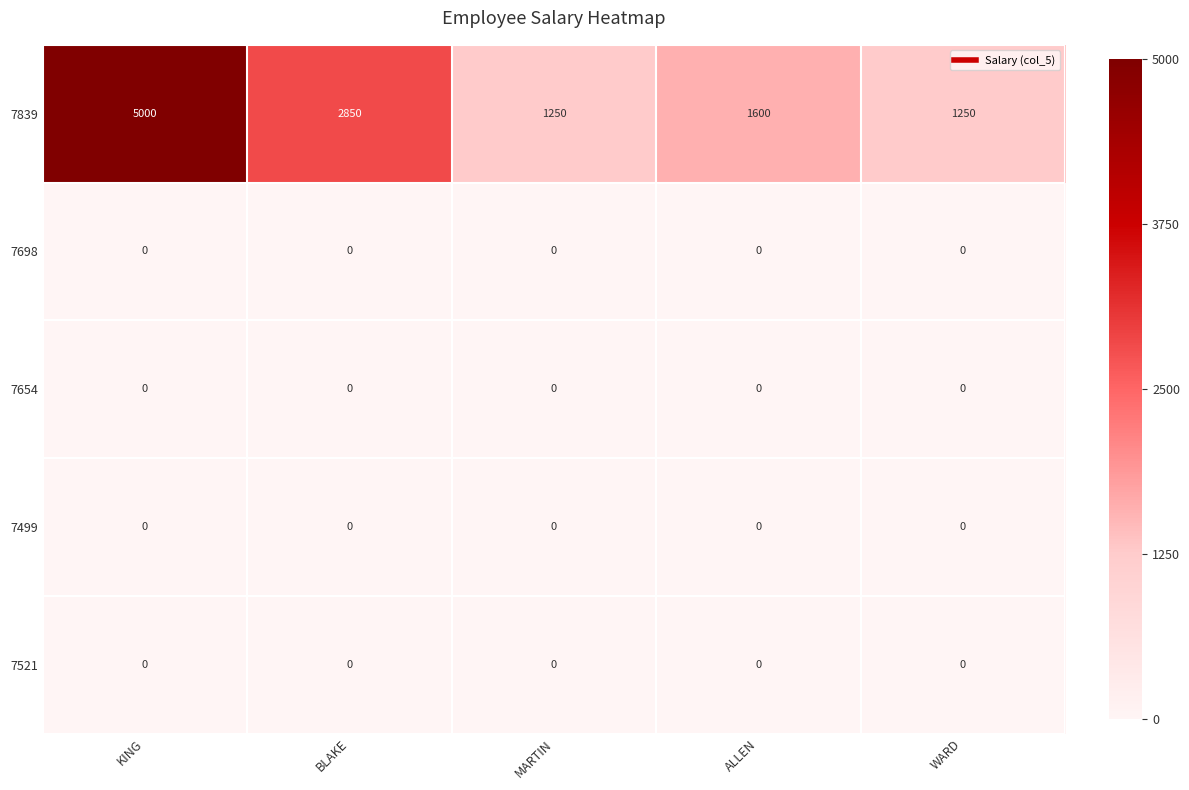

Is the value of 7521 at MARTIN greater than the value of 7839 at WARD?

No